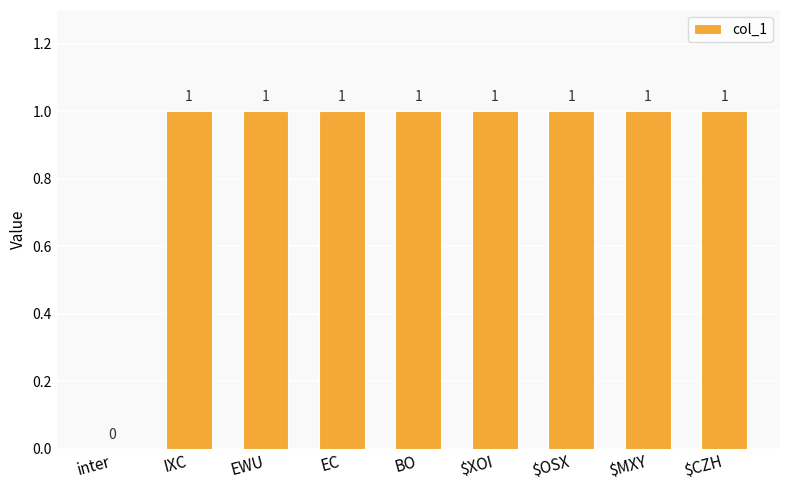

The value at $XOI is 1. True or false?

True